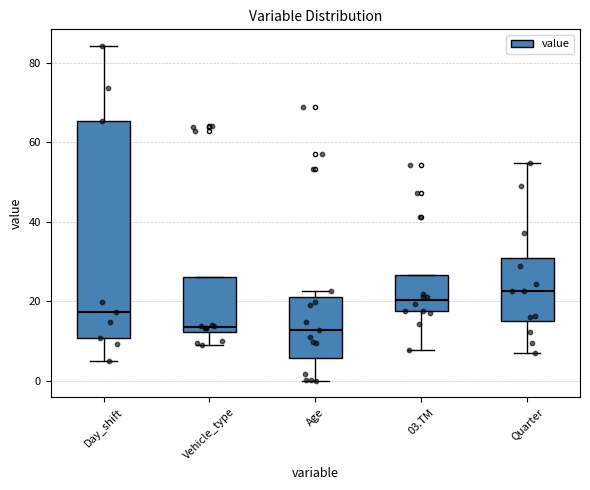

Reading left to right, read every box against the y-axis: the position of its median line, the range the box covers, and the ends of its whiskers. The values are not printed on the chart, so give them approximately, as read against the axis.

Day_shift: median 18, box 10 to 66, whiskers 6 to 84
Vehicle_type: median 14, box 12 to 26, whiskers 8 to 26
Age: median 12, box 6 to 22, whiskers 0 to 22 (just above the box's upper edge)
03.TM: median 20, box 18 to 26, whiskers 8 to 26
Quarter: median 22, box 16 to 30, whiskers 6 to 54